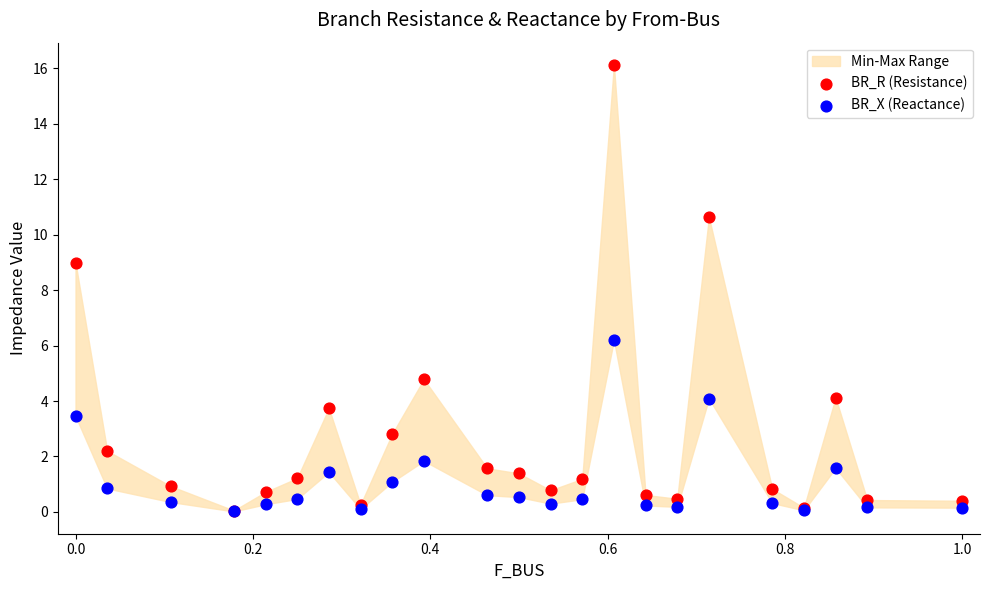

Across all series, what Y value is closest to 8?

9.0